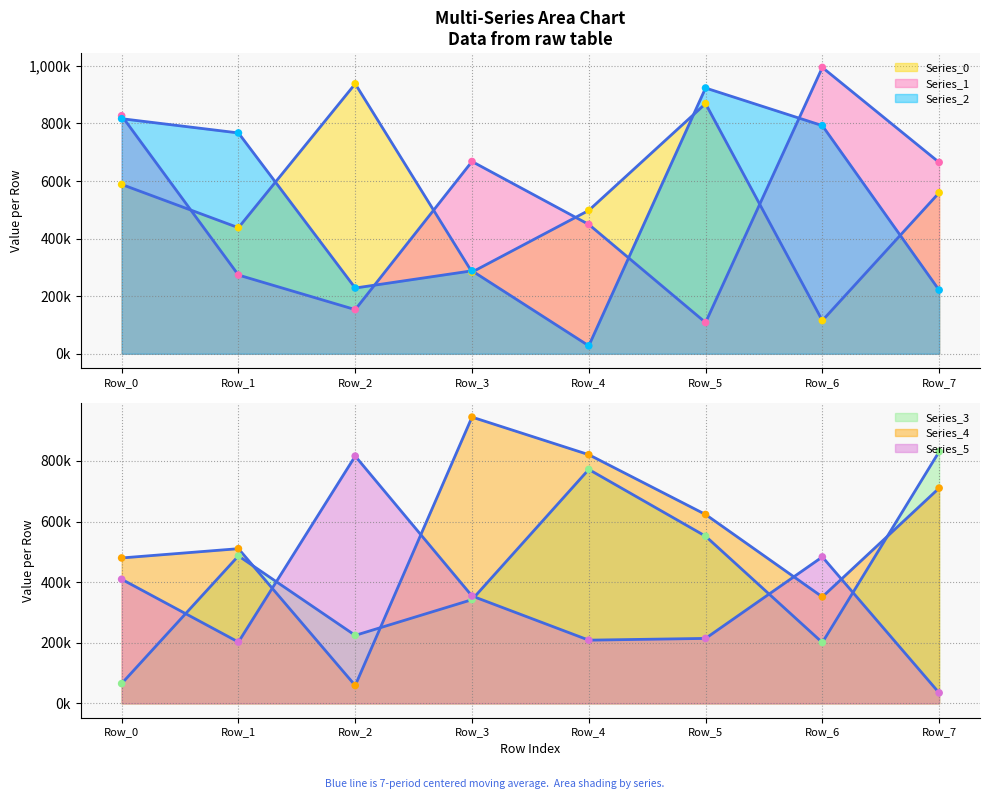

Which series contains the highest Y value?

Series_1